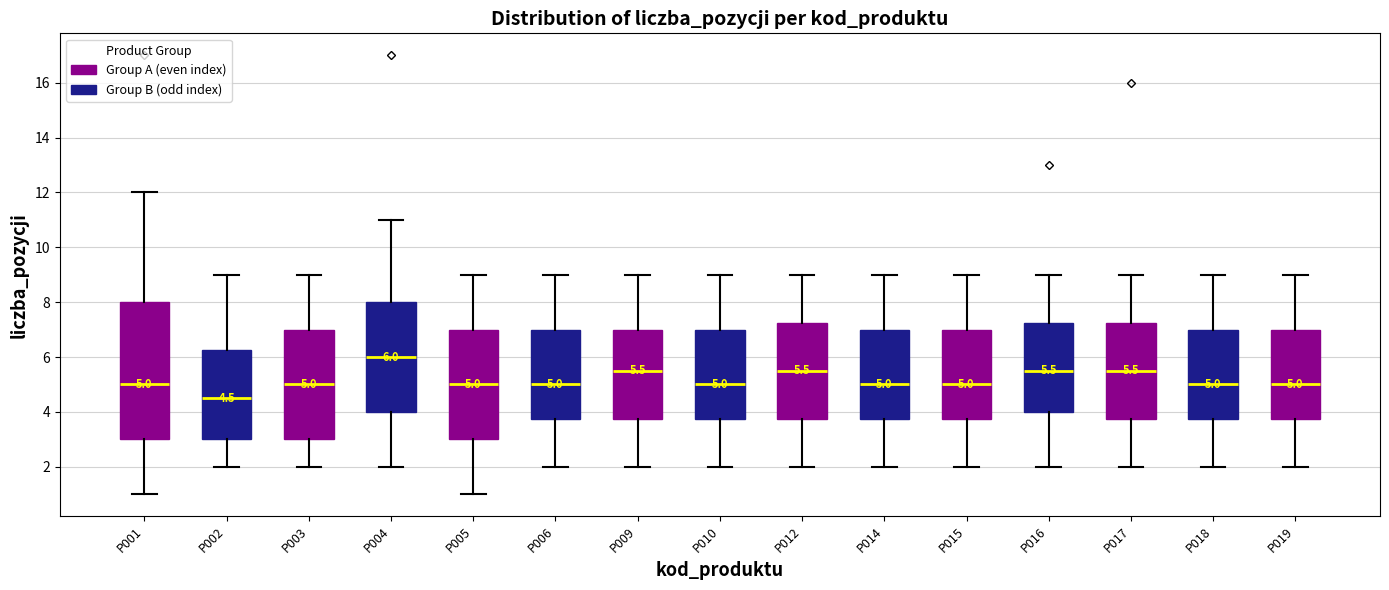

Which box's median line is the highest?

P004